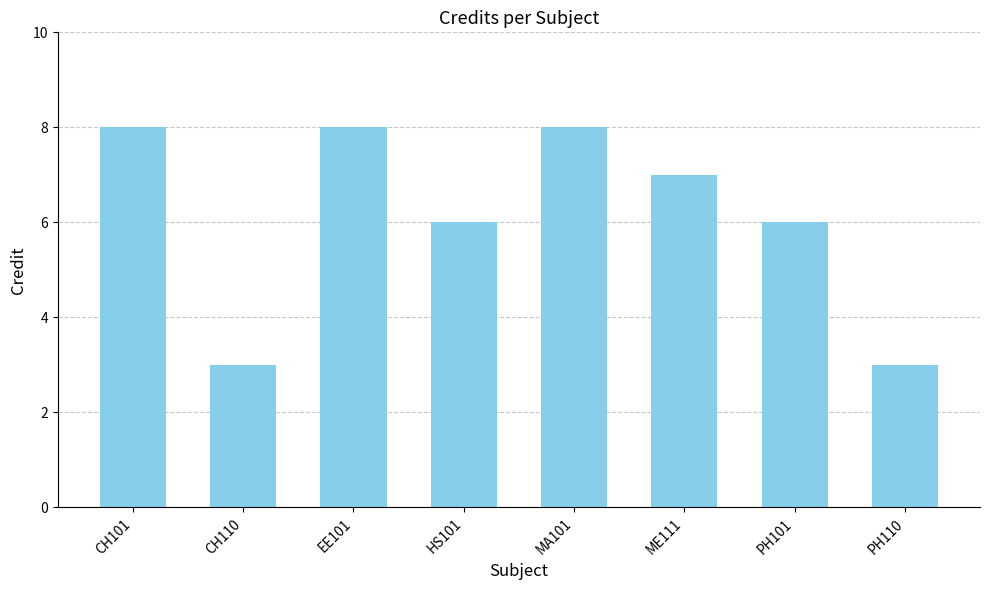

At which label does the data first exceed 7?

CH101